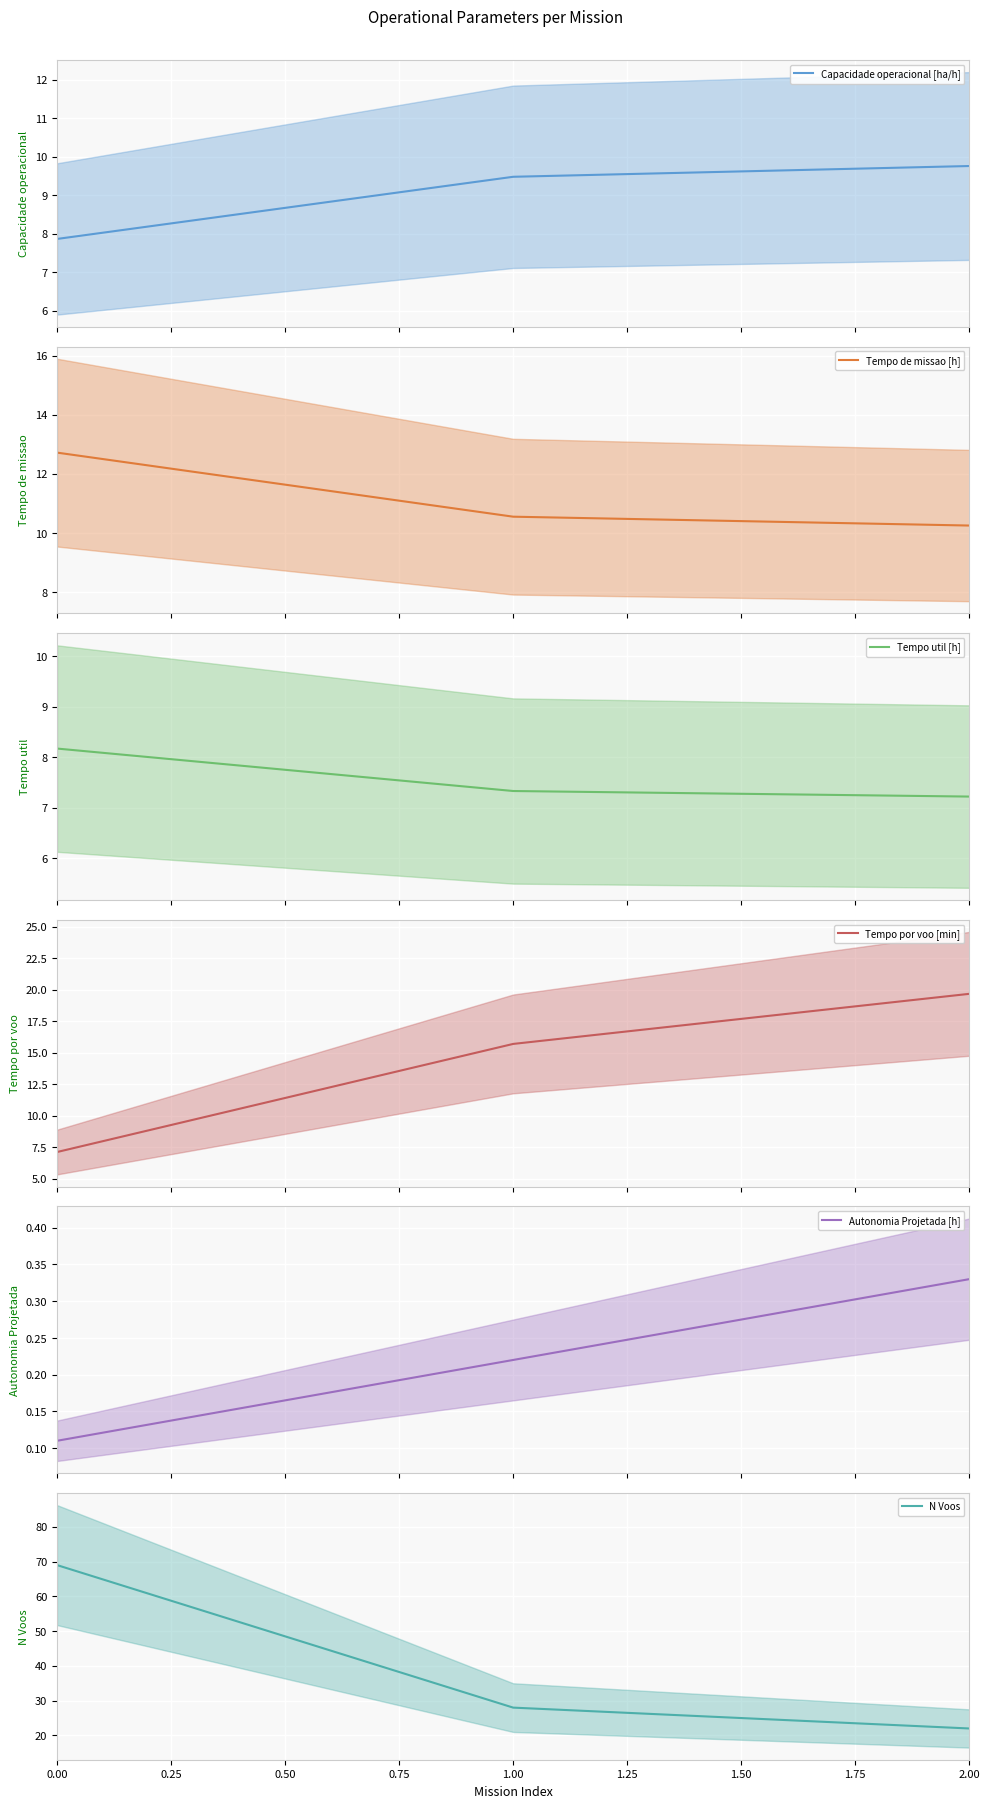

The value of N Voos at 1.00 is 28. True or false?

True